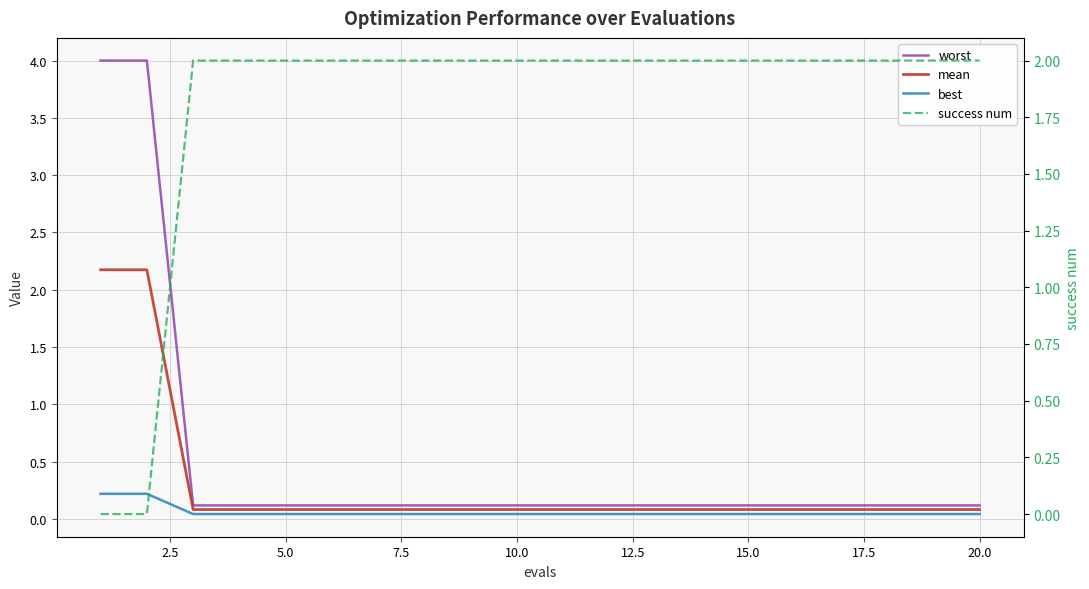

Reading right to left, what are all the values shown in this chart?

worst: 0.1	0.1	0.1	0.1	0.1	0.1	0.1	0.1	0.1	0.1	0.1	0.1	0.1	0.1	0.1	0.1	0.1	0.1	4.0	4.0
mean: 0.1	0.1	0.1	0.1	0.1	0.1	0.1	0.1	0.1	0.1	0.1	0.1	0.1	0.1	0.1	0.1	0.1	0.1	2.2	2.2
best: 0.0	0.0	0.0	0.0	0.0	0.0	0.0	0.0	0.0	0.0	0.0	0.0	0.0	0.0	0.0	0.0	0.0	0.0	0.2	0.2
success num: 2.0	2.0	2.0	2.0	2.0	2.0	2.0	2.0	2.0	2.0	2.0	2.0	2.0	2.0	2.0	2.0	2.0	2.0	0.0	0.0